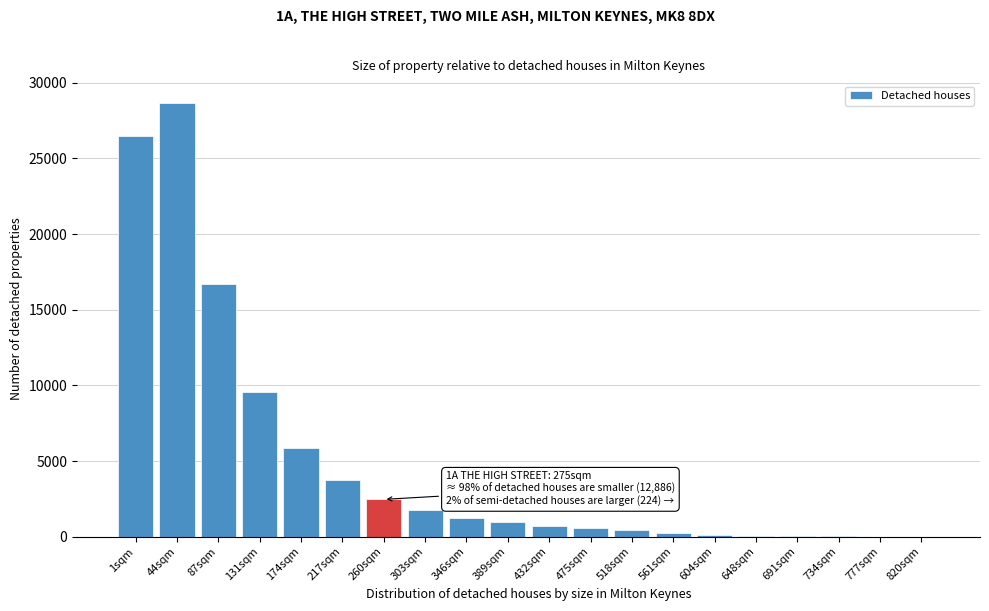

What is the maximum value shown in the chart?

28682